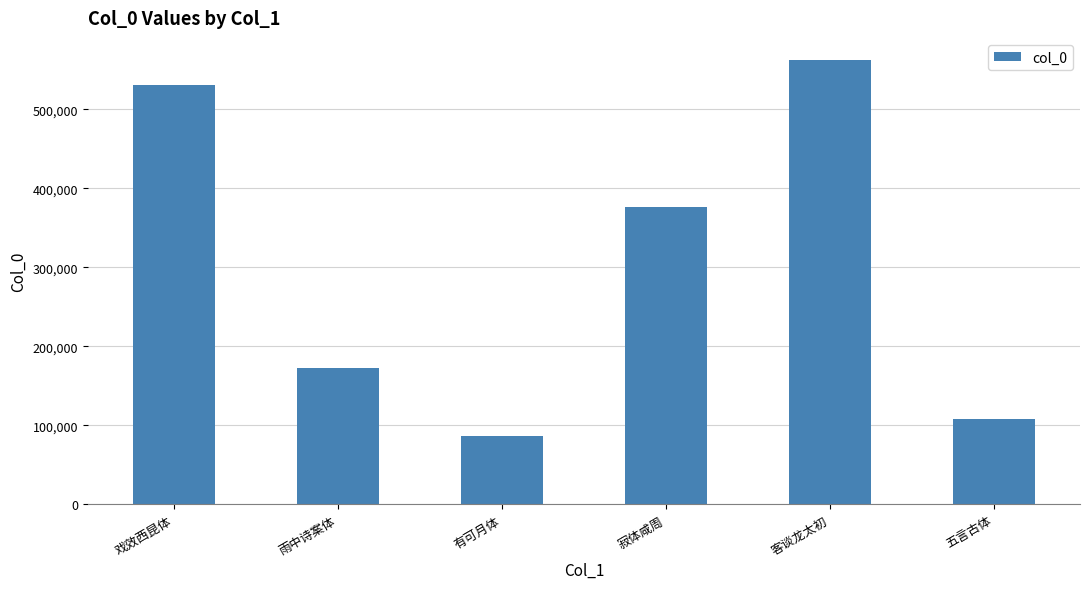

What is the value of the 2nd bar from the left?

173108